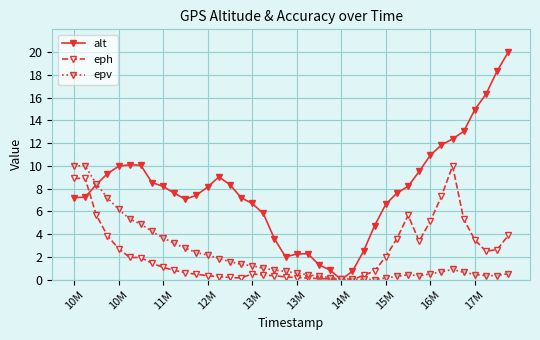

What is the sum of all epv values?

85.9